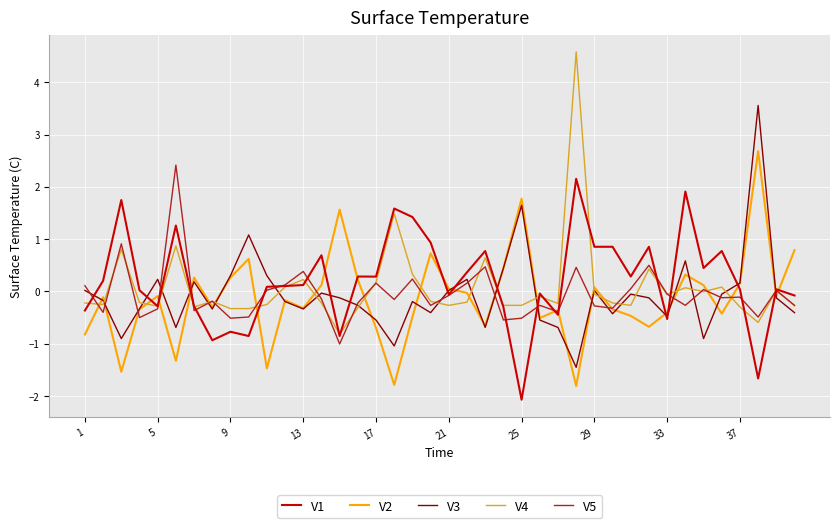

What is the minimum value shown in the chart?

-2.1